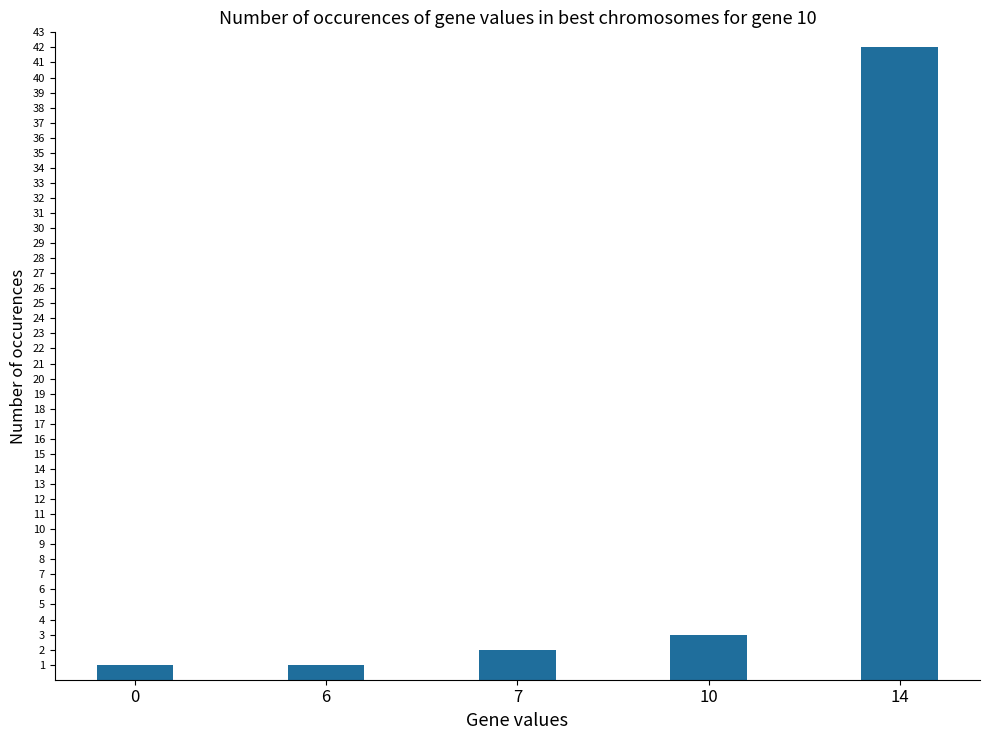

Does the chart contain stacked bars?

No